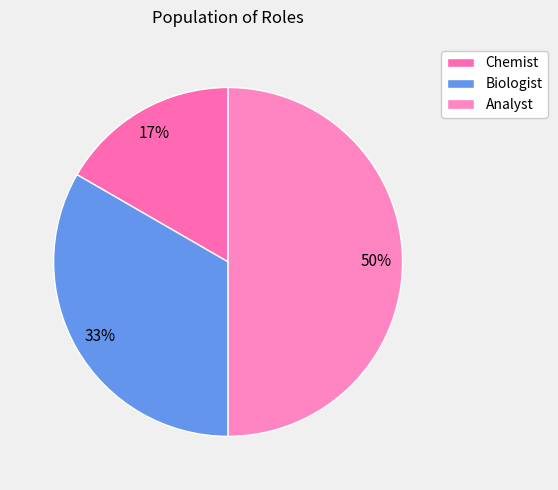

The Analyst slice represents 50% of the pie. True or false?

True